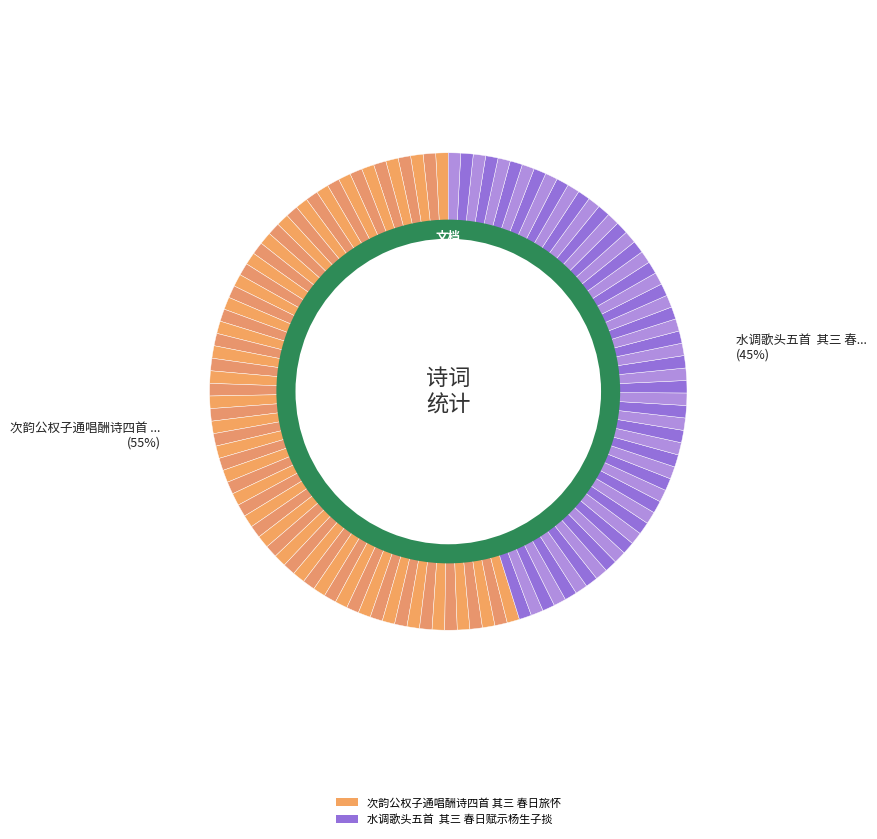

Which has a higher value, 次韵公权子通唱酬诗四首 其三 春日旅怀 or 水调歌头五首  其三 春日赋示杨生子掞?

次韵公权子通唱酬诗四首 其三 春日旅怀